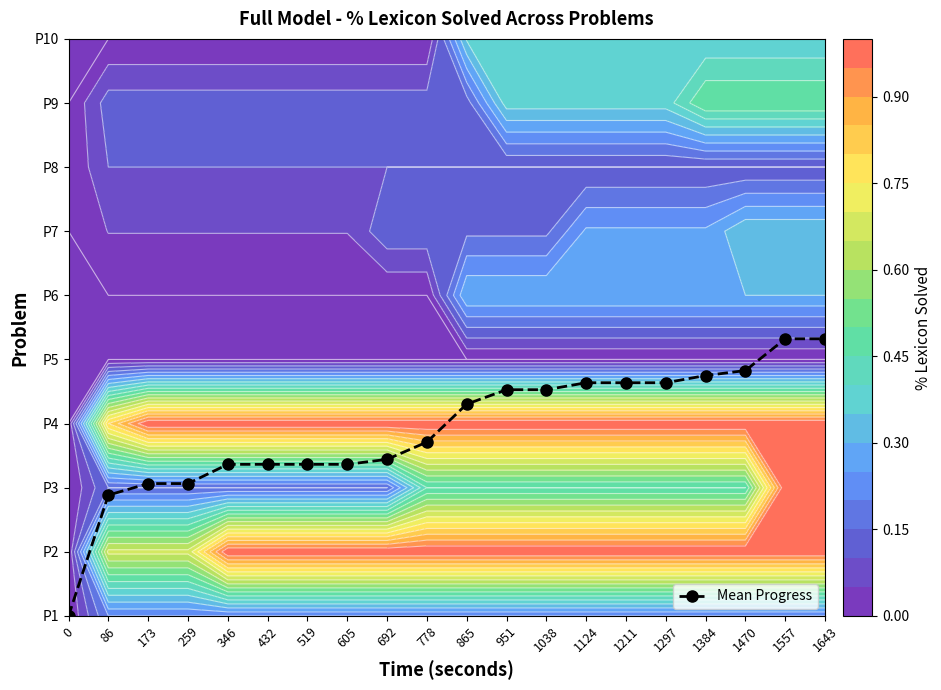

How many values are below 3?

10